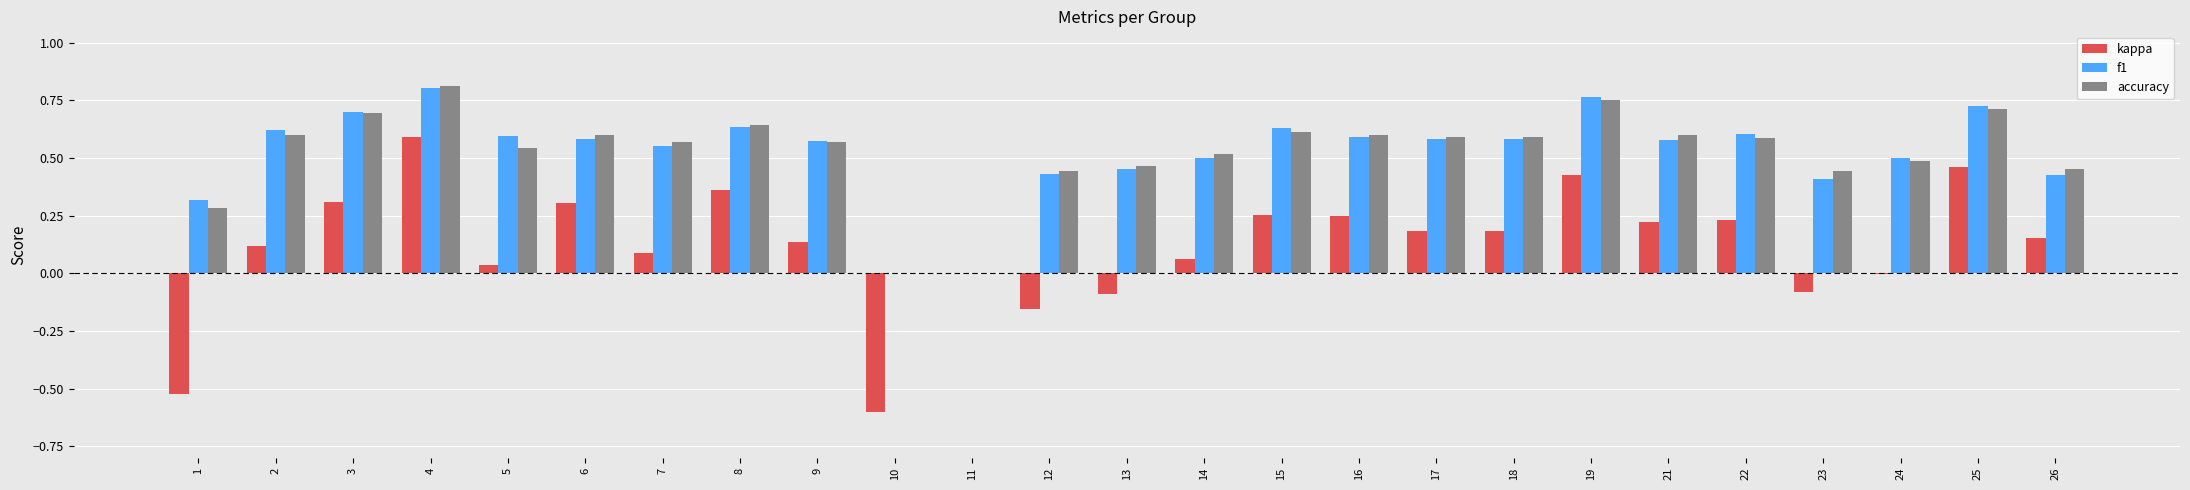

At which category is the sum across all series the highest?

4